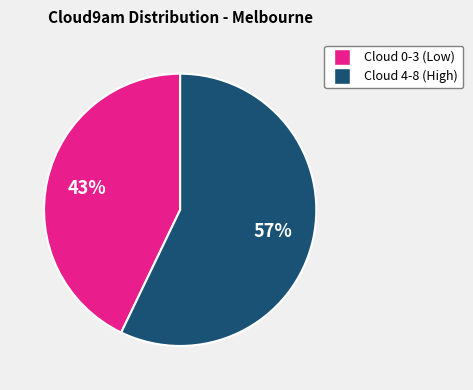

Is there a majority slice in this chart?

Yes